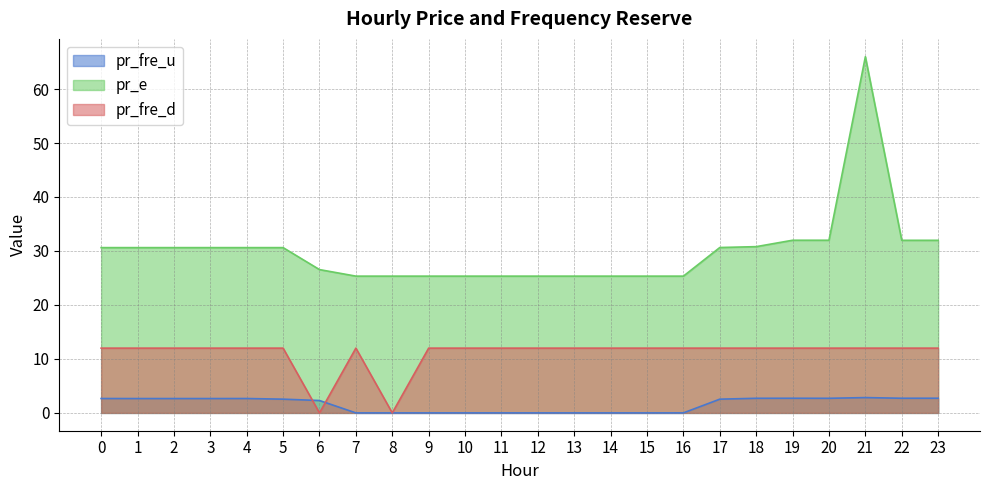

Reading left to right, what are all the values shown in this chart?

pr_fre_u: 0=2.7	1=2.7	2=2.7	3=2.7	4=2.7	5=2.5	6=2.3	7=0.0	8=0.0	9=0.0	10=0.0	11=0.0	12=0.0	13=0.0	14=0.0	15=0.0	16=0.0	17=2.5	18=2.7	19=2.7	20=2.7	21=2.8	22=2.7	23=2.7
pr_e: 0=30.6	1=30.6	2=30.6	3=30.6	4=30.6	5=30.6	6=26.5	7=25.3	8=25.3	9=25.3	10=25.3	11=25.3	12=25.3	13=25.3	14=25.3	15=25.3	16=25.3	17=30.6	18=30.8	19=32.0	20=32.0	21=66.0	22=32.0	23=32.0
pr_fre_d: 0=12.0	1=12.0	2=12.0	3=12.0	4=12.0	5=12.0	6=0.0	7=12.0	8=0.0	9=12.0	10=12.0	11=12.0	12=12.0	13=12.0	14=12.0	15=12.0	16=12.0	17=12.0	18=12.0	19=12.0	20=12.0	21=12.0	22=12.0	23=12.0